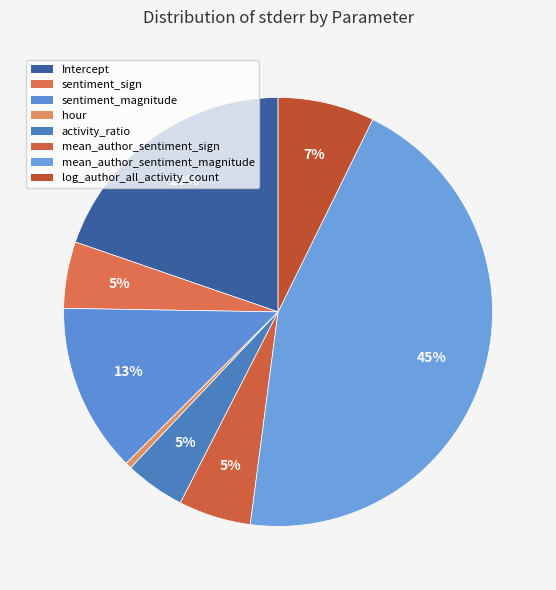

Is there a majority slice in this chart?

No